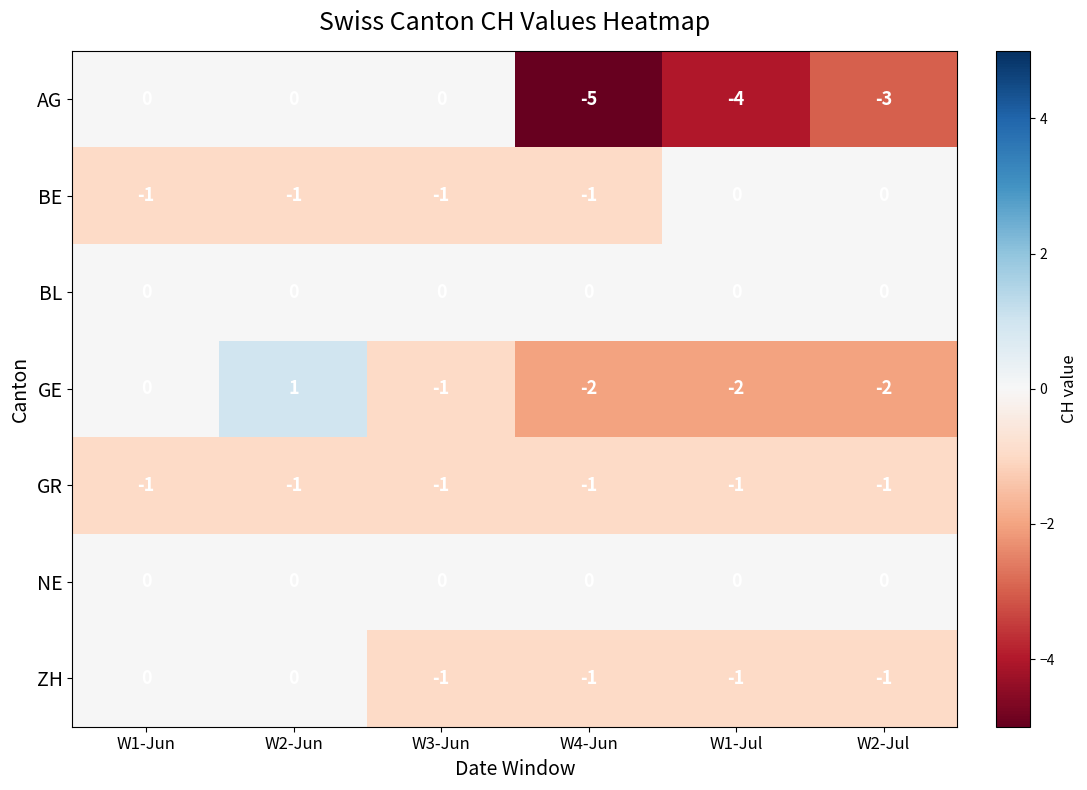

Is it true that NE equals 0 at W1-Jun?

True